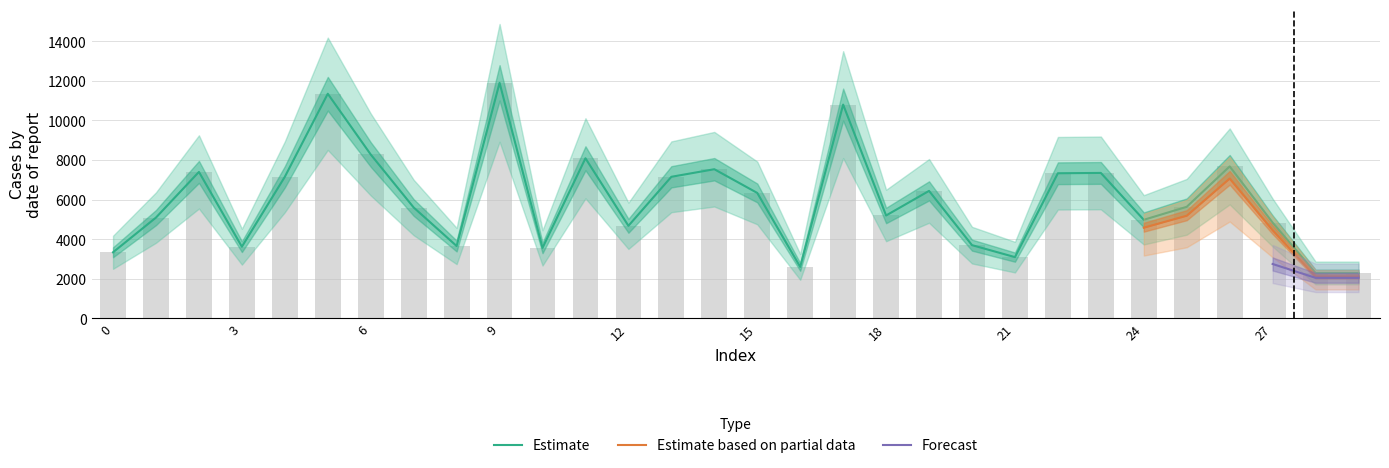

Which category has the lowest value across all series?

28